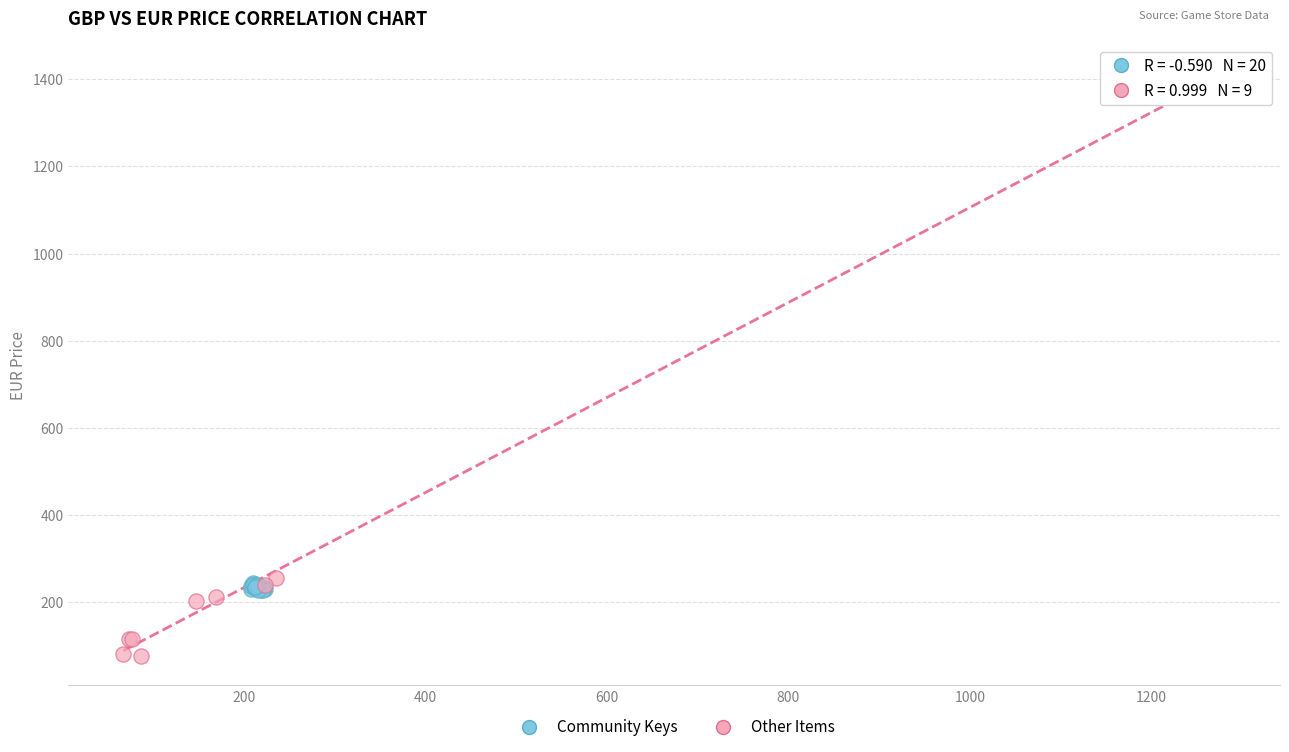

Which series reaches the maximum Y coordinate?

Other Items